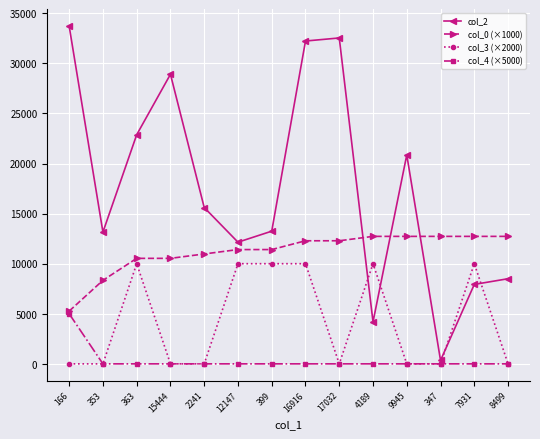

At how many categories does at least one series exceed 7334?

14